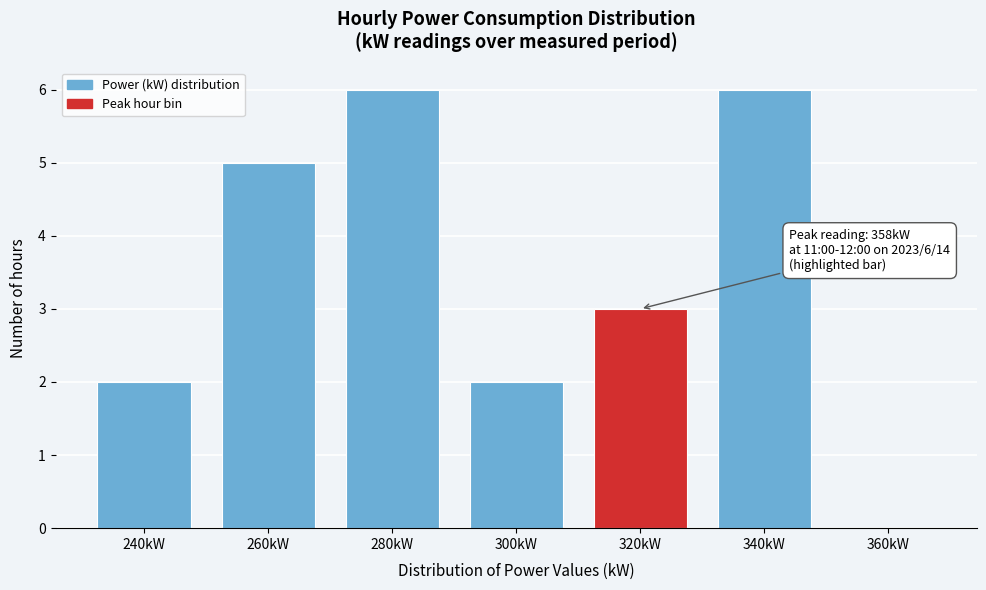

Reading left to right, extract all data points from this chart.

240kW=2	260kW=5	280kW=6	300kW=2	320kW=3	340kW=6	360kW=0